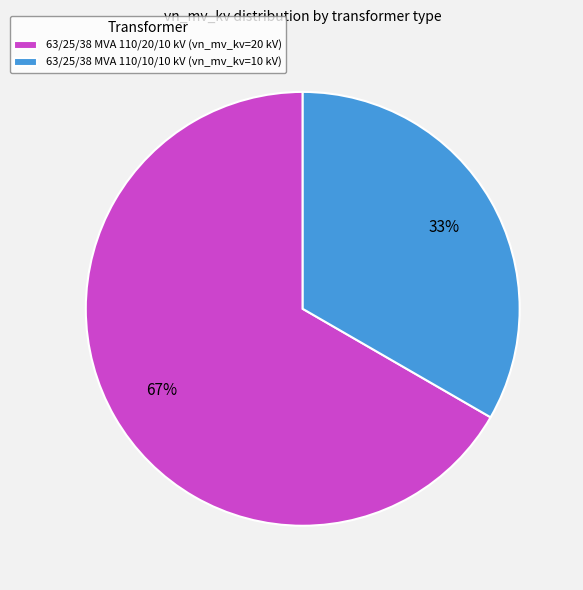

Does 63/25/38 MVA 110/10/10 kV account for over 50% of the chart?

No